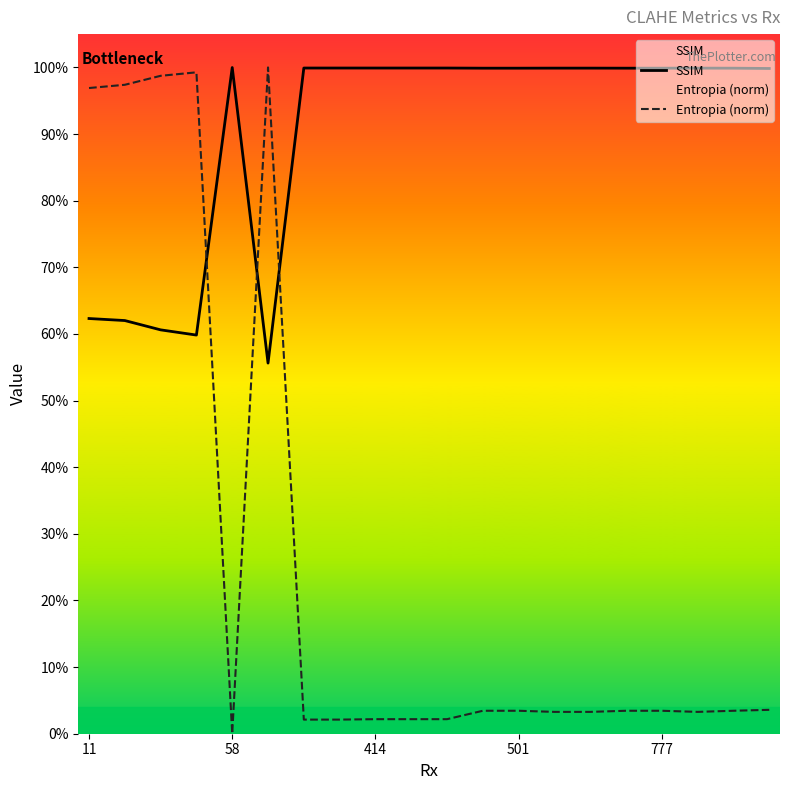

The Entropia (norm) series shows 0.0 at 18. True or false?

False